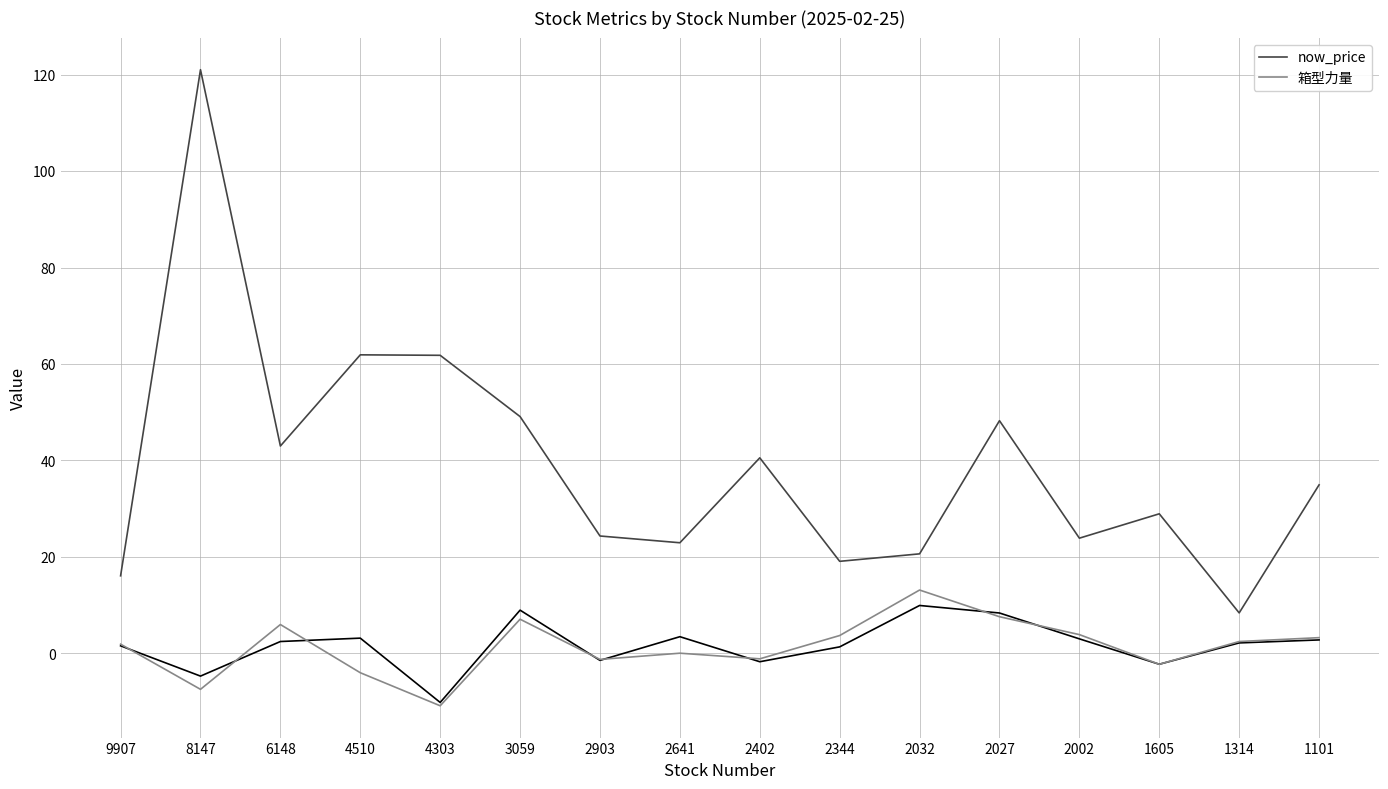

Reading left to right, extract all data points from this chart.

now_price: 16.1	121.0	43.0	61.9	61.8	49.1	24.4	22.9	40.5	19.1	20.6	48.2	23.9	28.9	8.4	35.0
箱型力量: 1.9	-7.4	6.0	-4.0	-10.8	7.1	-1.2	0.1	-1.1	3.7	13.2	7.6	3.9	-2.2	2.5	3.3